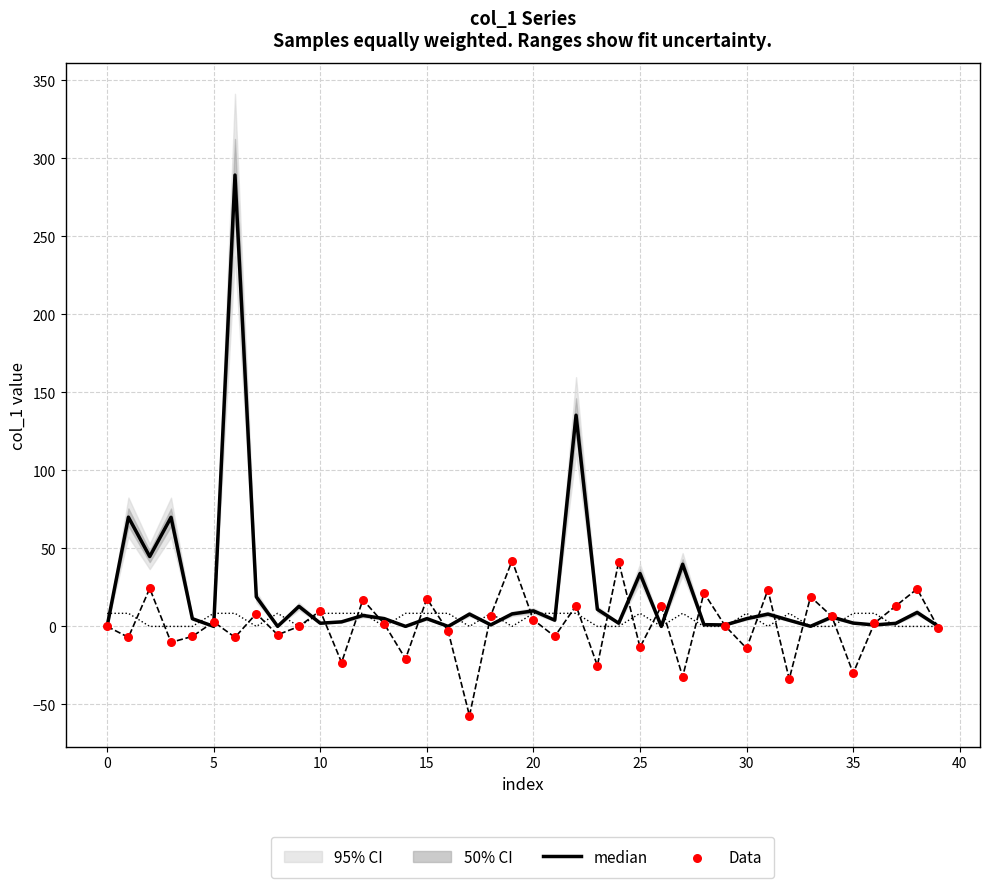

Which series contains the highest Y value?

median